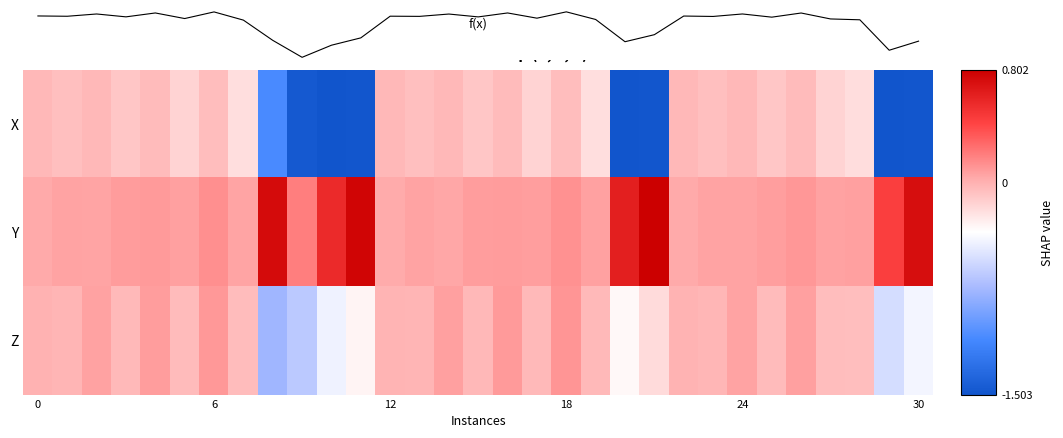

Which has a higher value, 13 or 9?

13